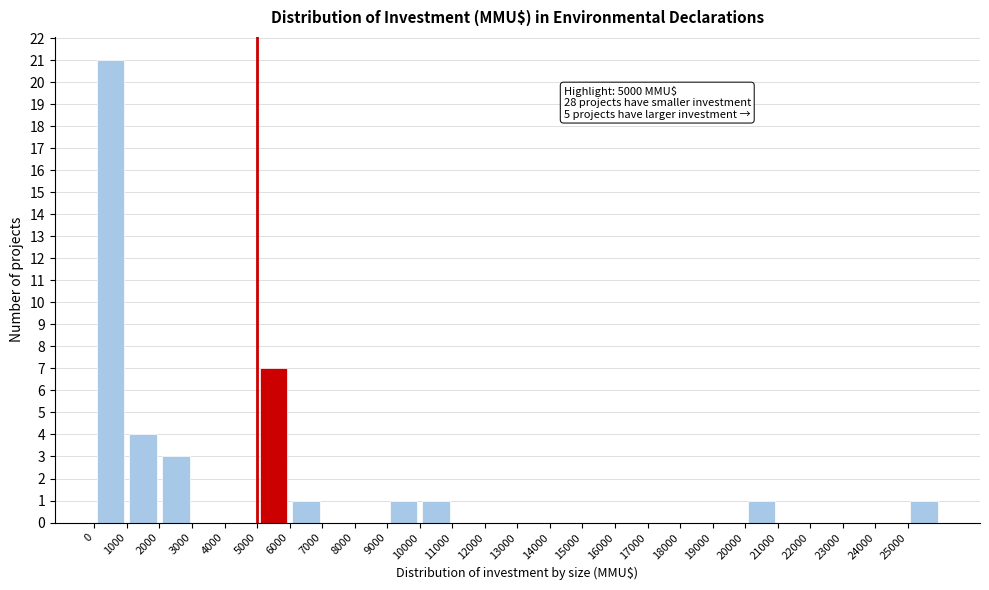

Which range on the x-axis has the tallest bar?

0 to 1000